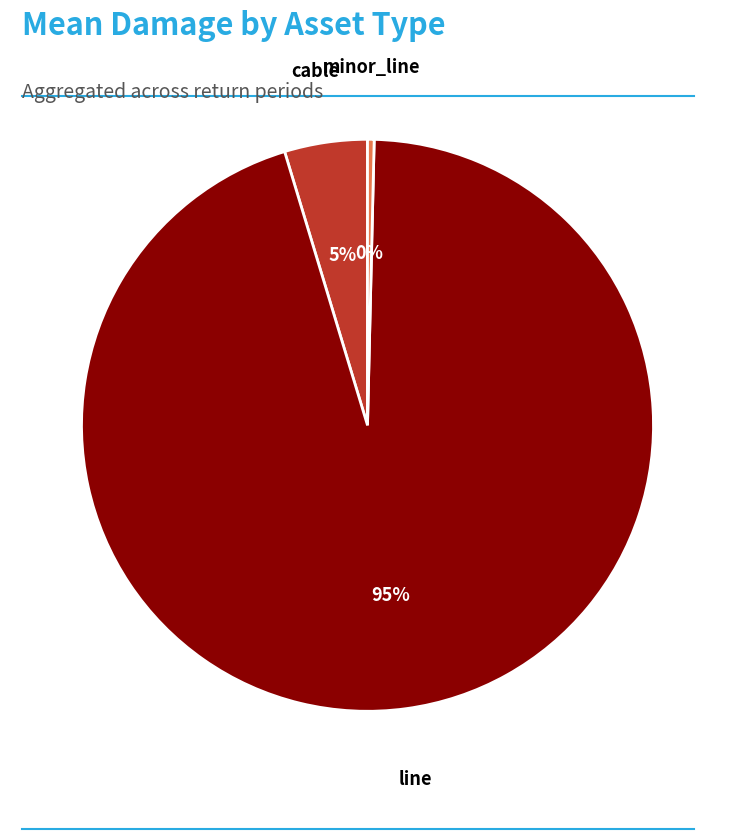

True or false: minor_line accounts for 0% of the total.

True